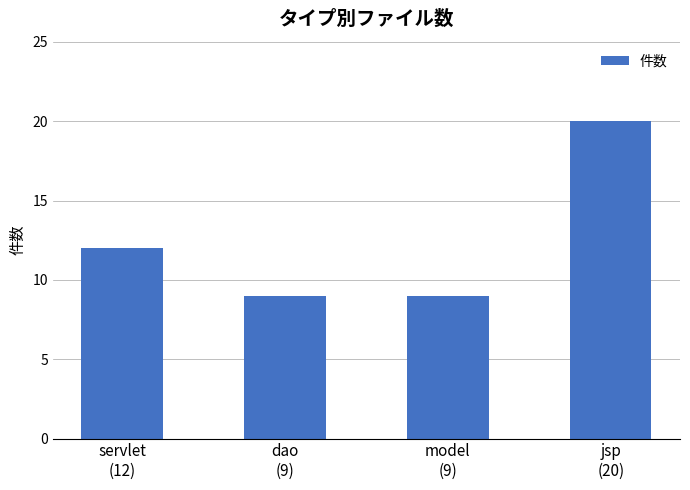

Count the number of data series in this chart.

1